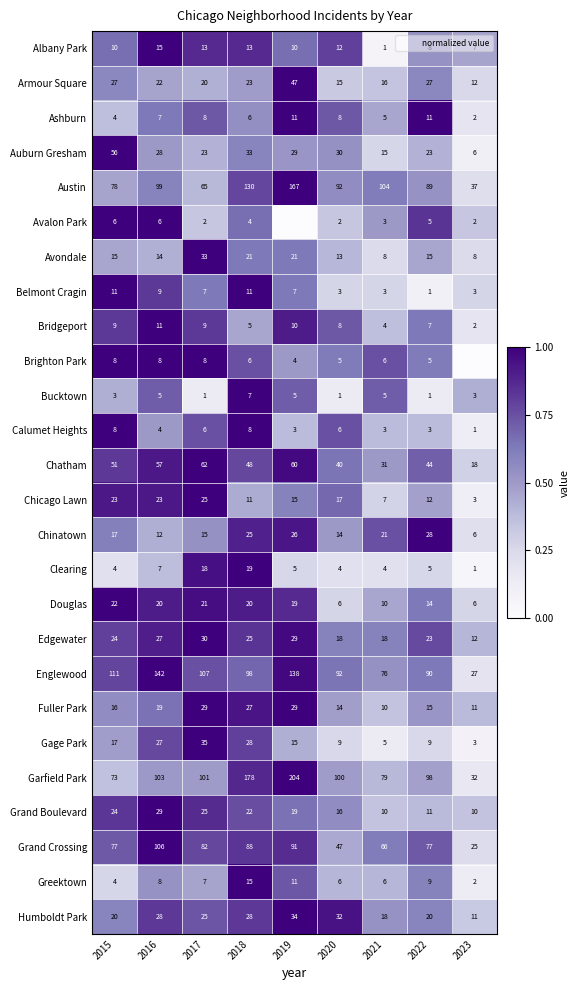

What is the sum of the Chatham values at 2018 and 2016?

105